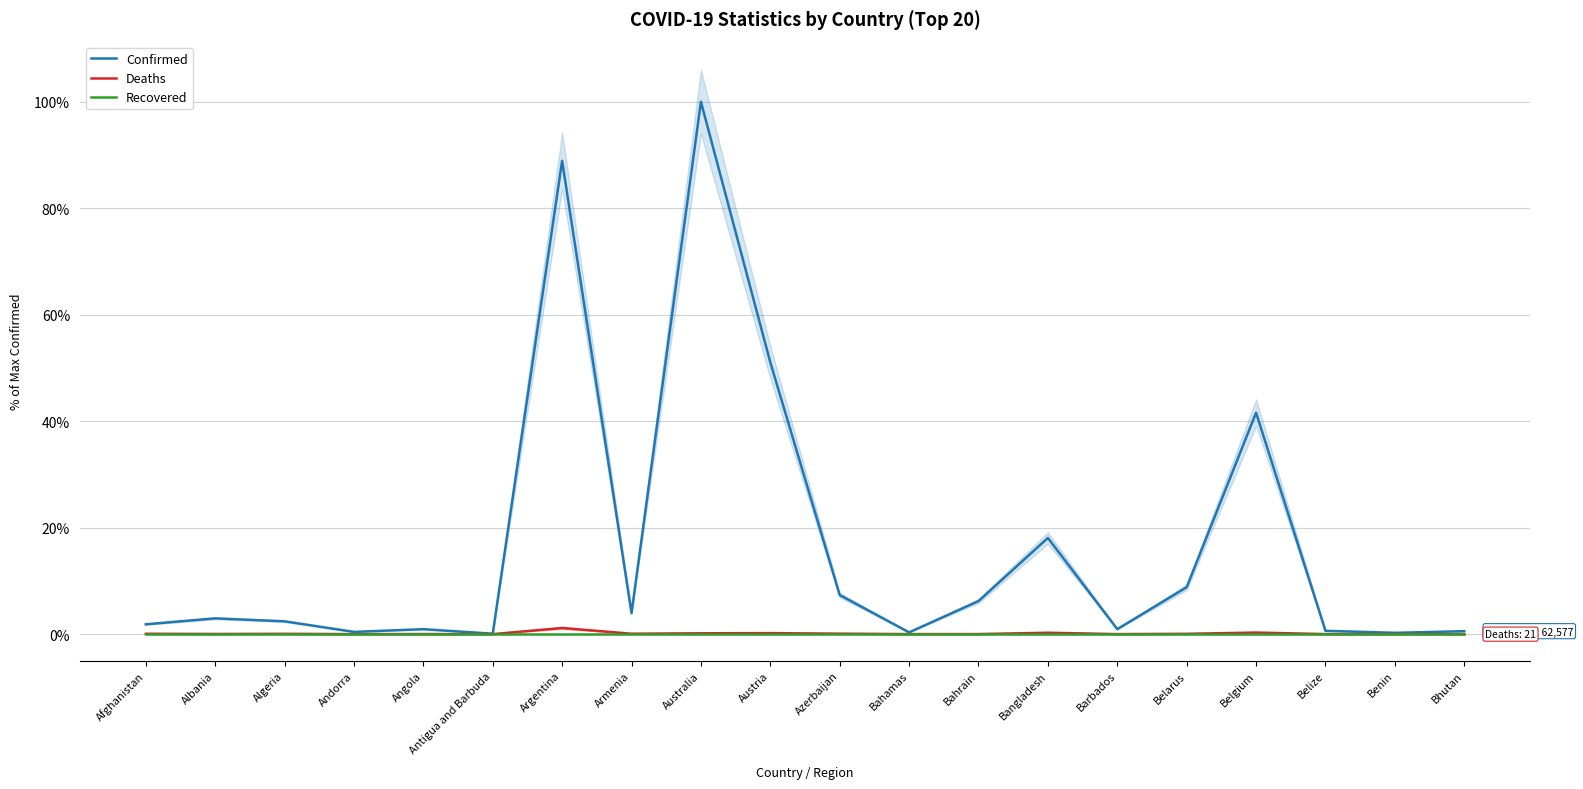

At which category is the sum across all series the highest?

Australia